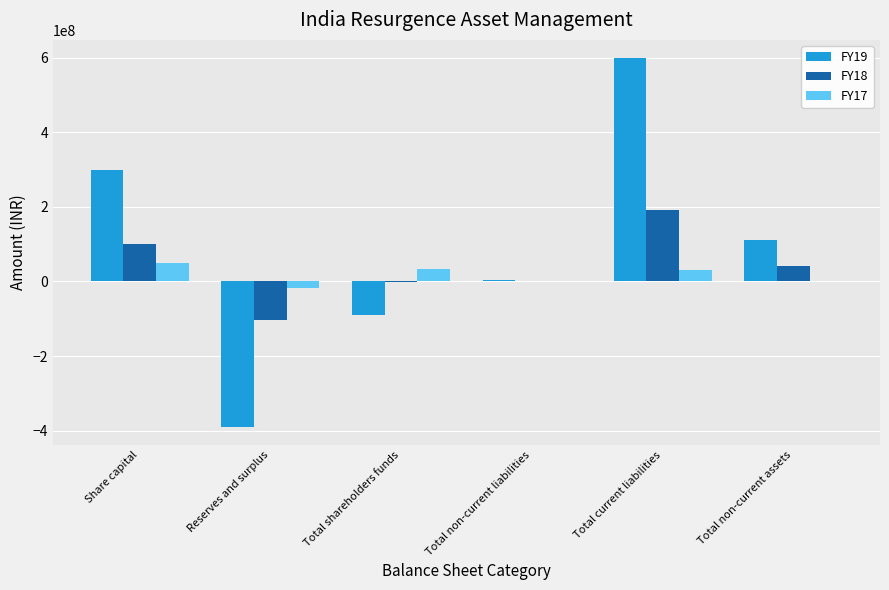

Which series has the largest total across all categories?

FY19